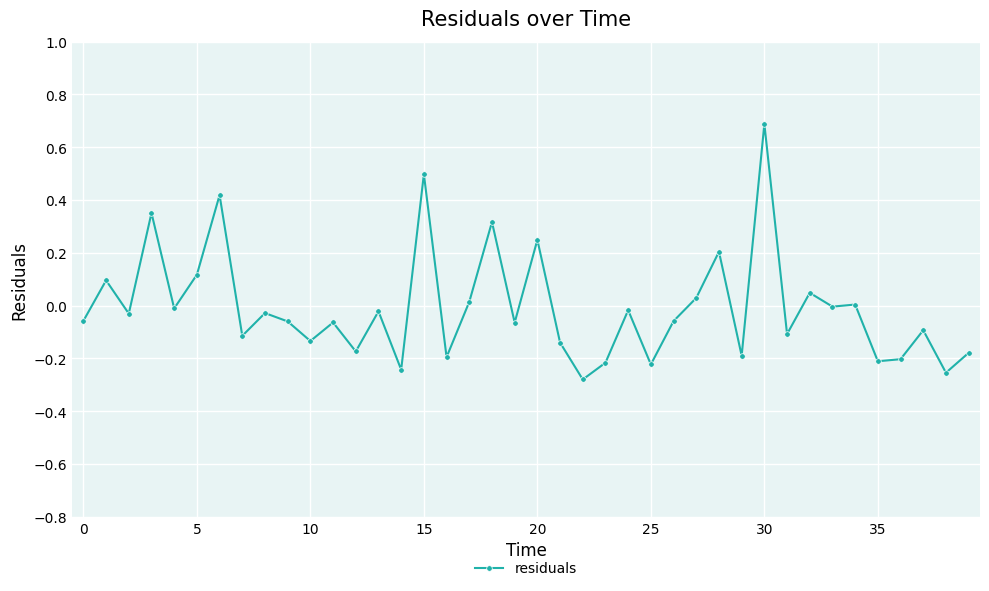

What is the difference between the maximum and minimum values?

1.0